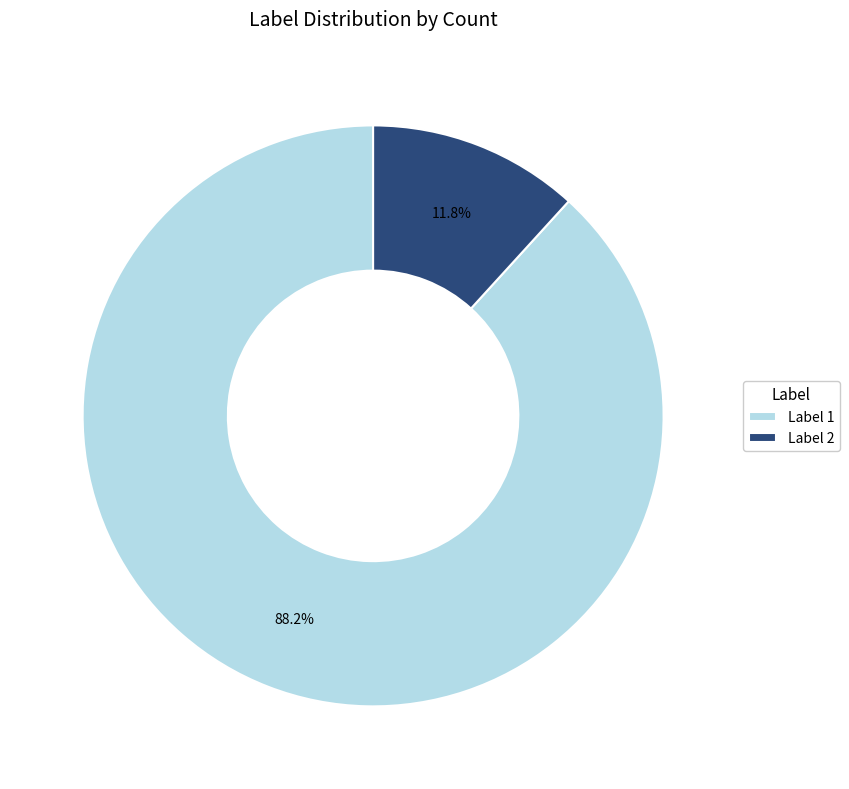

Which slice is the smallest?

Label 2